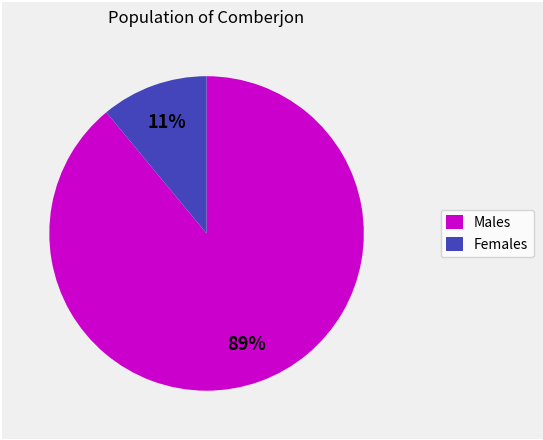

True or false: Males accounts for 80% of the total.

False